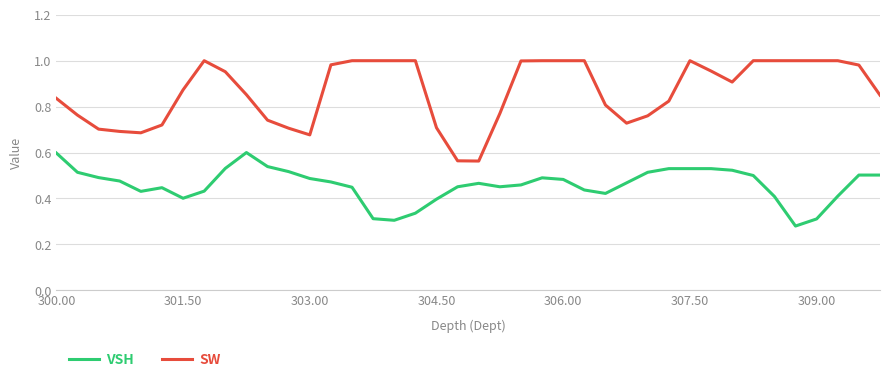

Rank the series by their average value, from lowest to highest.

VSH, SW